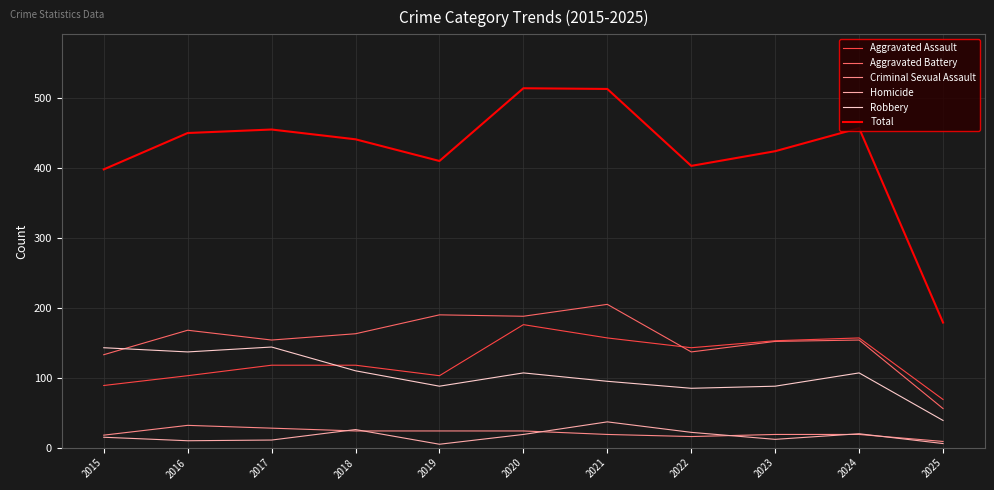

True or false: Homicide has more than 0 interior local peaks.

True